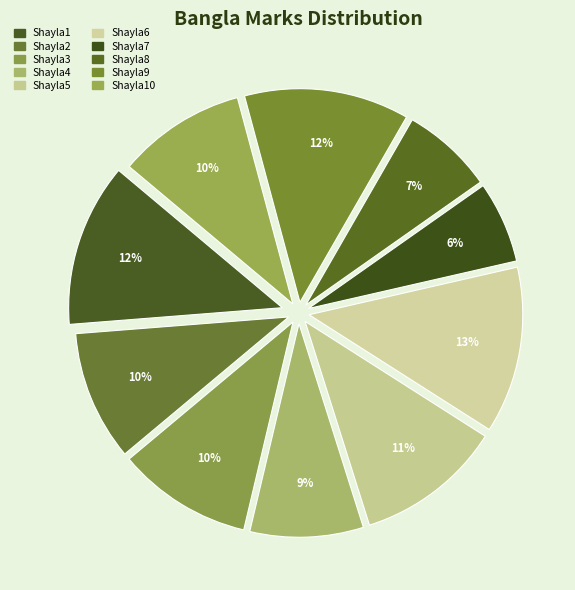

What is the largest slice in the pie chart?

Shayla6